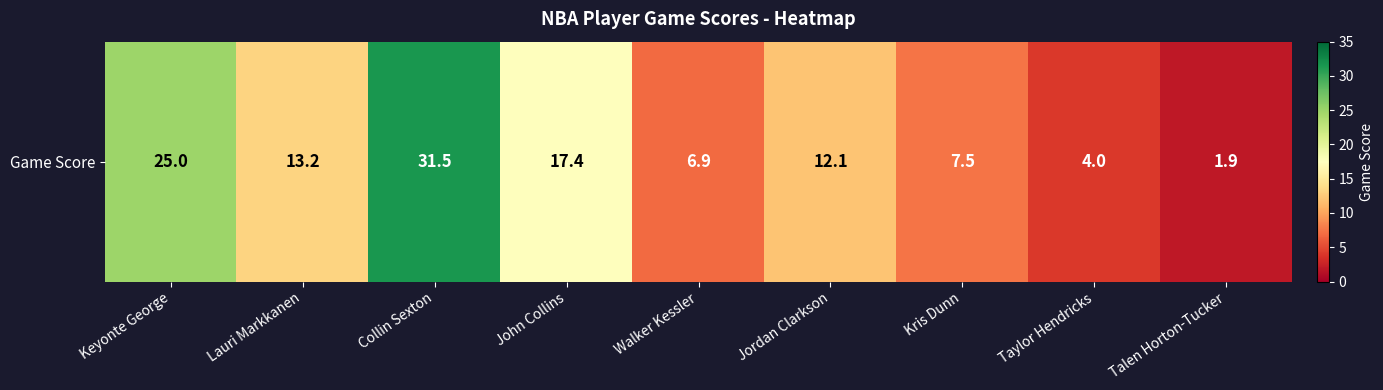

How many data points are less than 12?

4